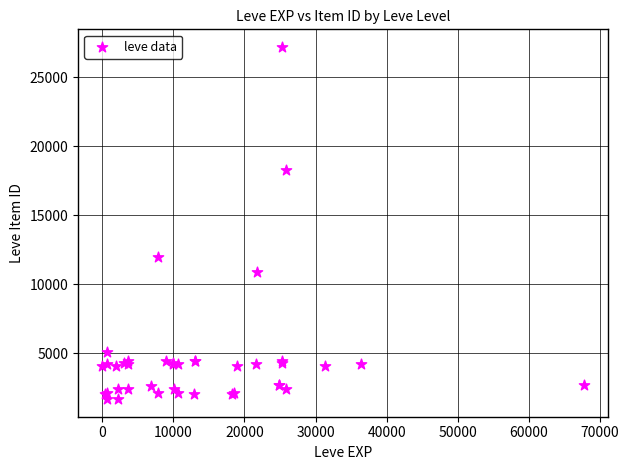

What Y value in the scatter plot is closest to 14448?

12018